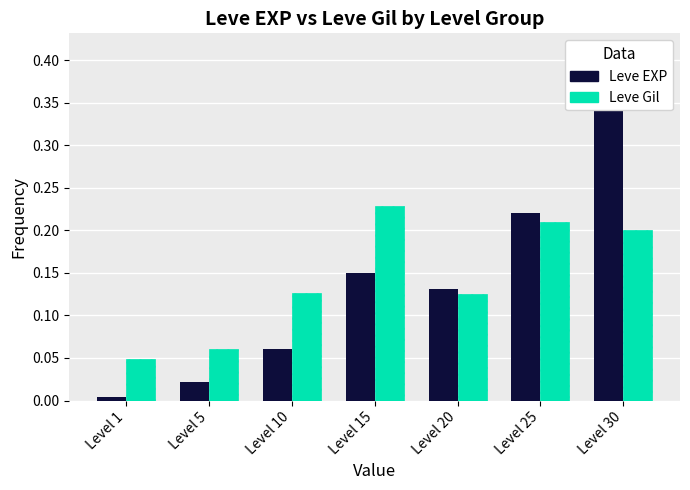

Does the chart contain stacked bars?

No